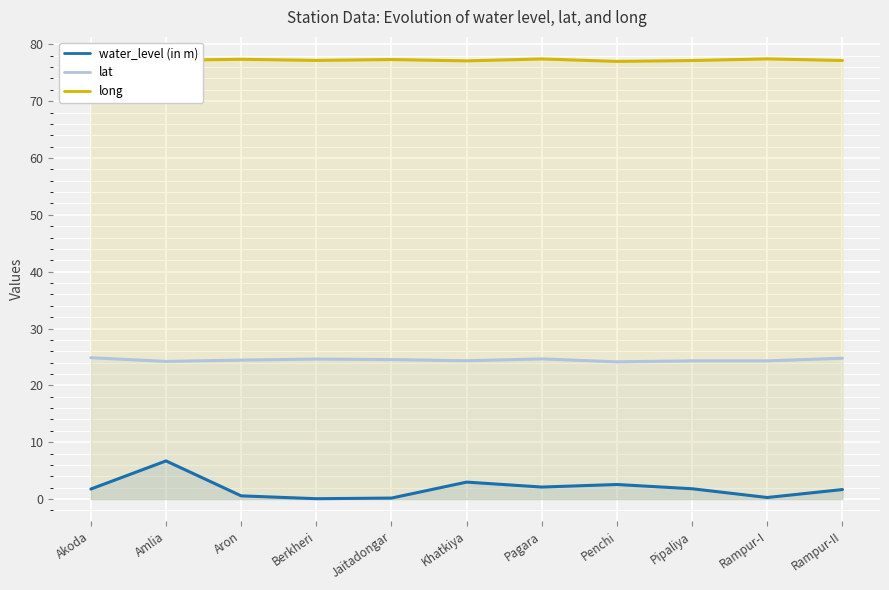

What is the label of the 4th point from the left?

Berkheri